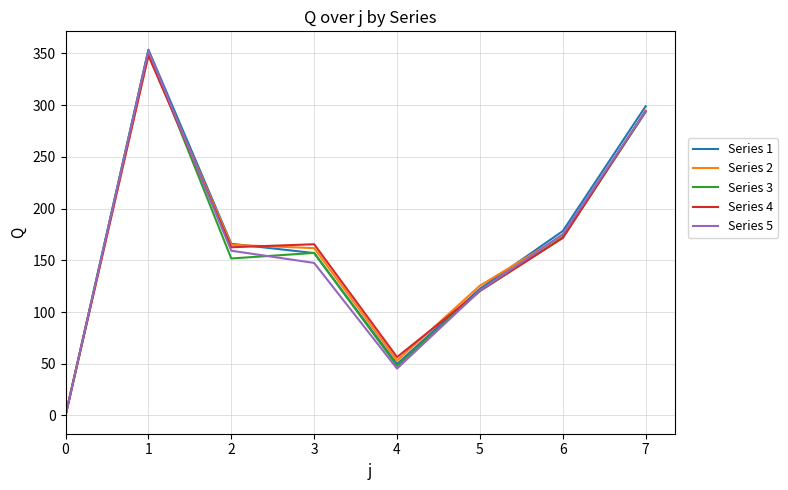

How many values in the Series 2 series exceed 165?

4